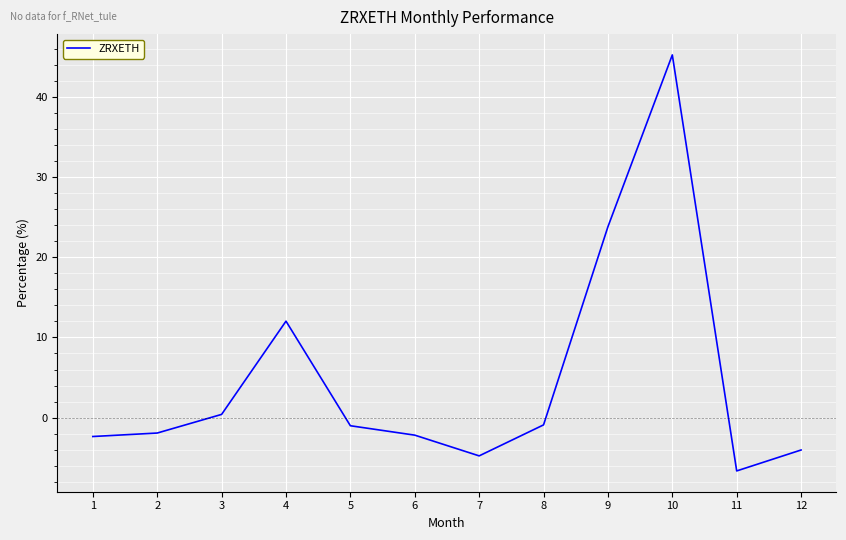

The value at 11 is -6.7. True or false?

True